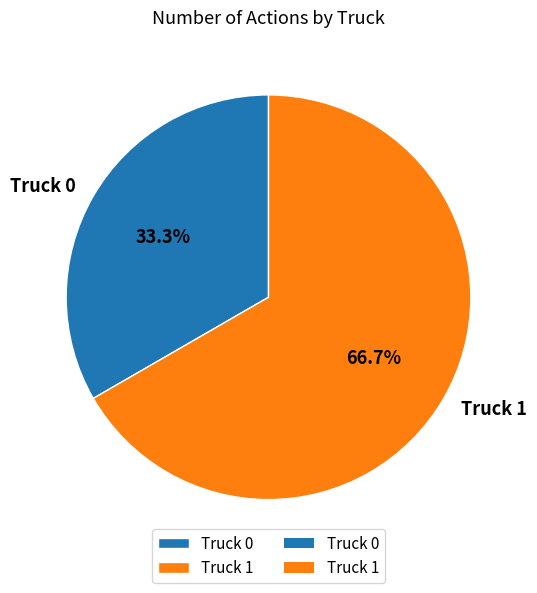

How many slices are in this pie chart?

2